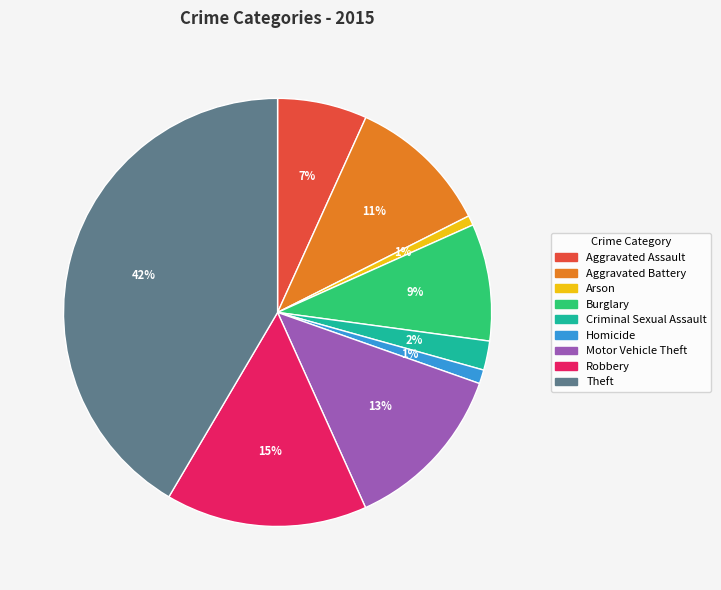

To the nearest percent, what is the difference between the Aggravated Assault and Arson slice percentages?

6%